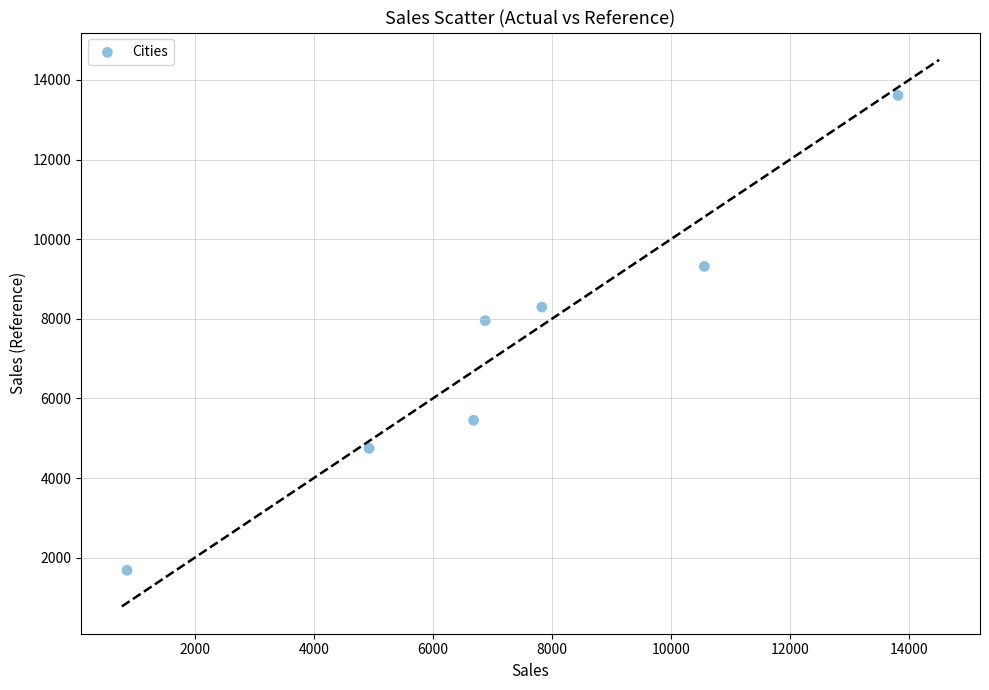

What Y value in the scatter plot is closest to 7648?

7954